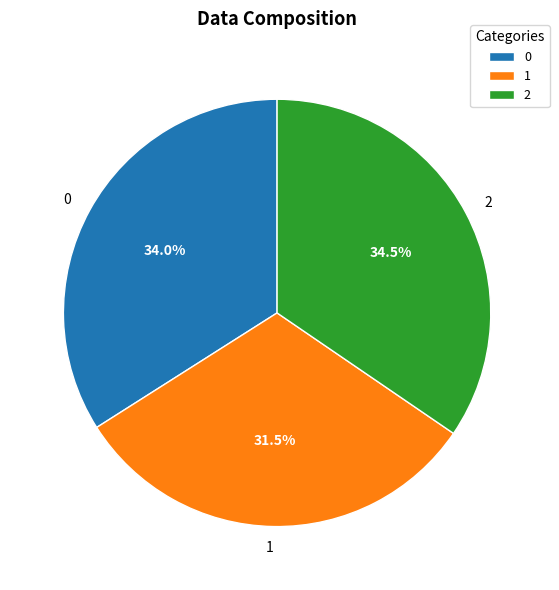

Is 1 the majority of the pie?

No